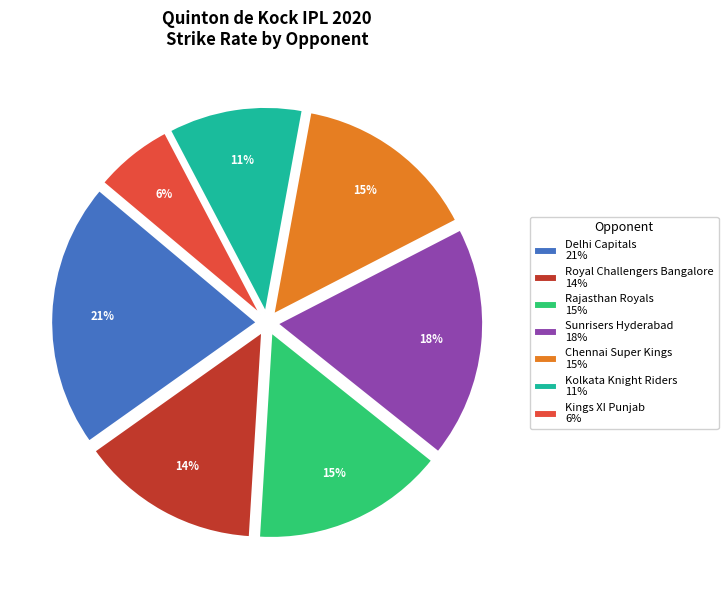

Combined, do Delhi Capitals 21% and Royal Challengers Bangalore 14% account for over 50%?

No